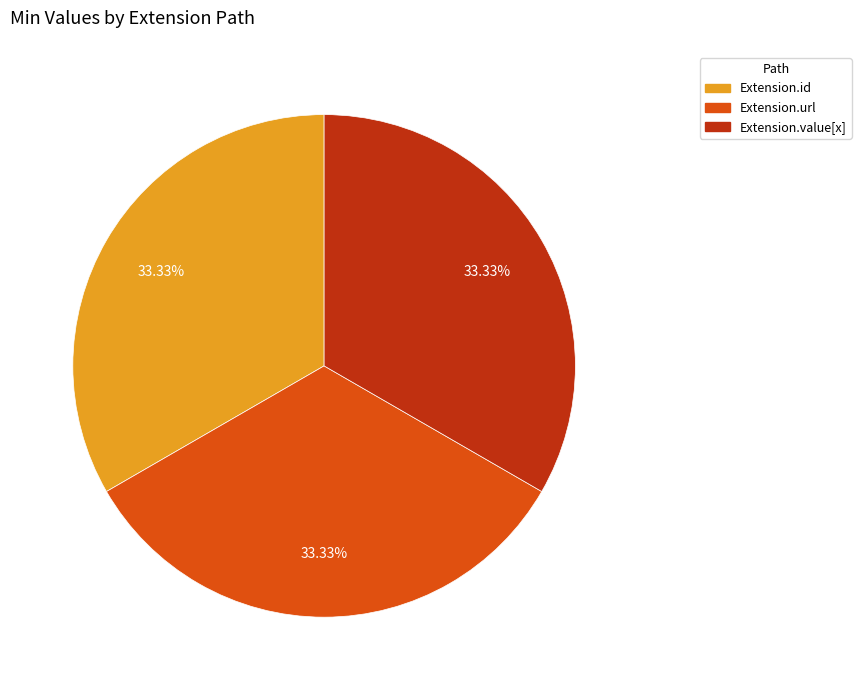

Is there any slice that represents more than half of the pie?

No